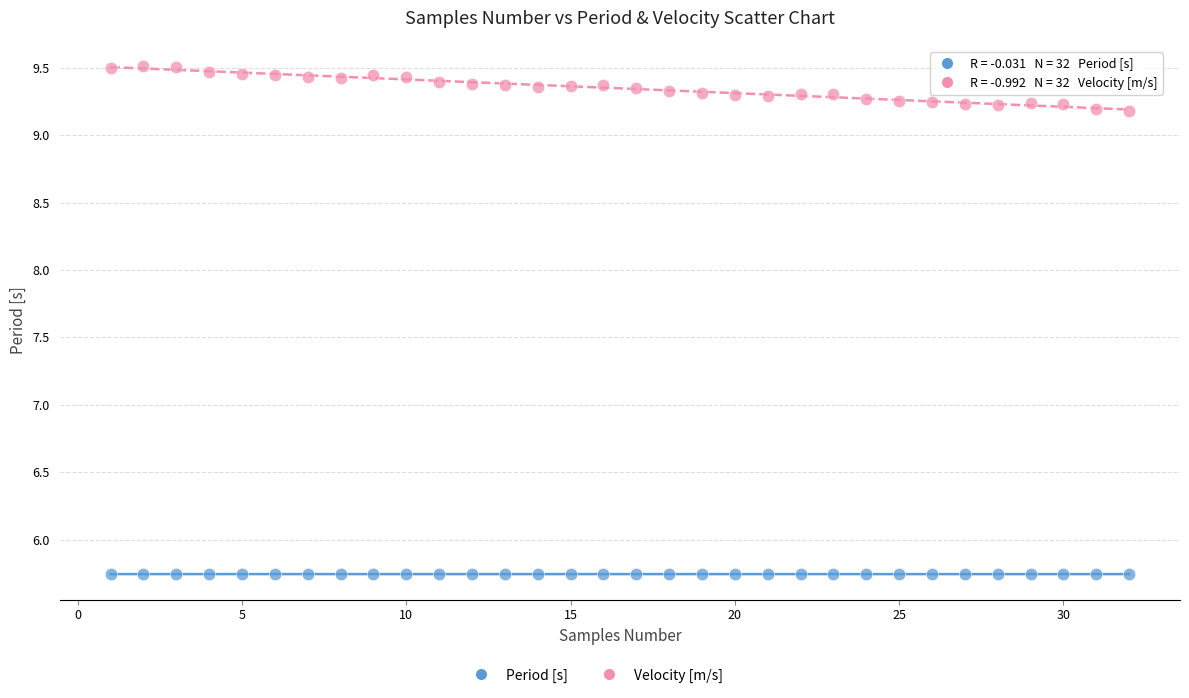

Which series reaches the maximum Y coordinate?

Velocity [m/s]